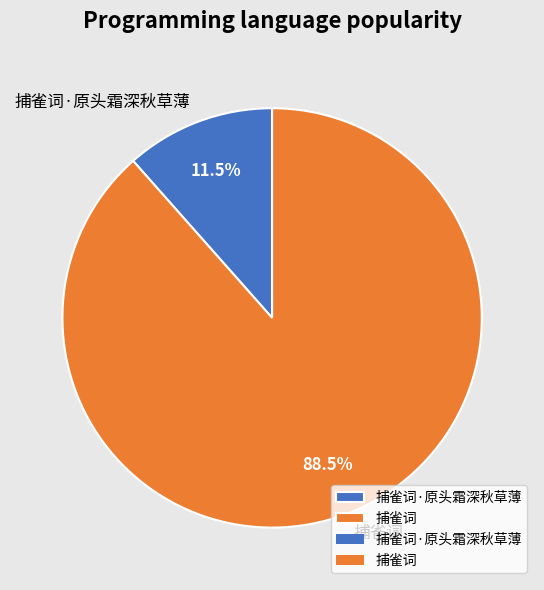

Between 捕雀词 and 捕雀词·原头霜深秋草薄, which is larger?

捕雀词